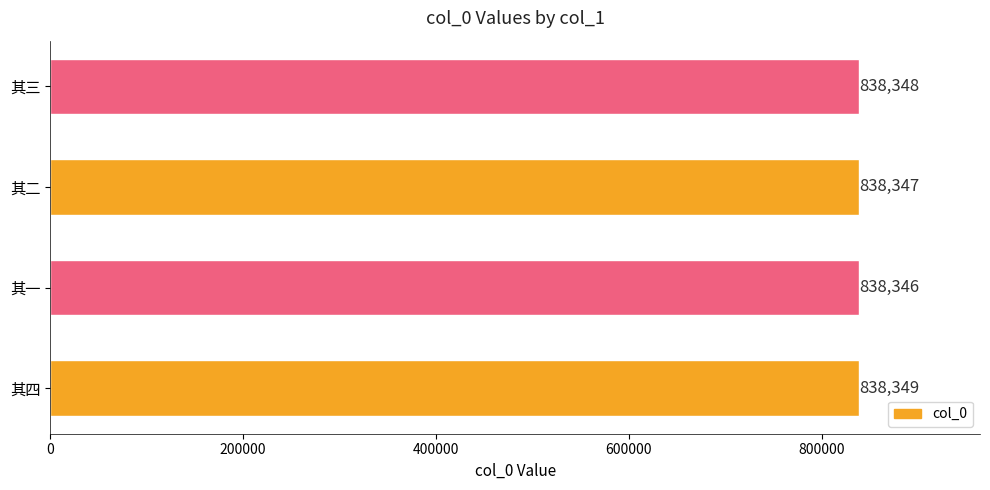

The value at 其四 is 838349. True or false?

True